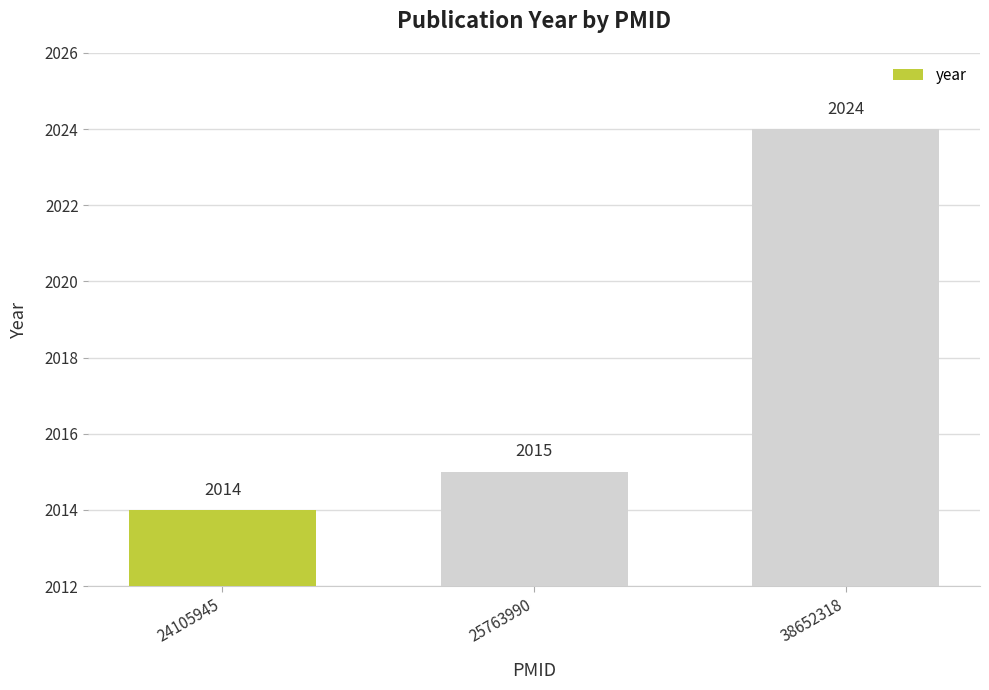

Which label corresponds to the largest value in the chart?

38652318